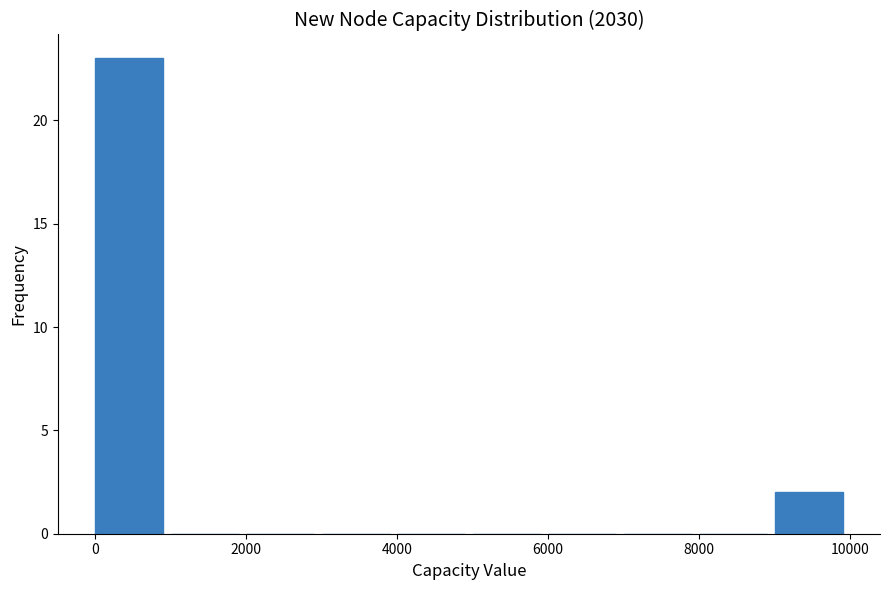

What is the height of the bar covering 0 to 1000 on the x-axis? The values are not printed on the chart, so give them approximately, as read against the axis.

23